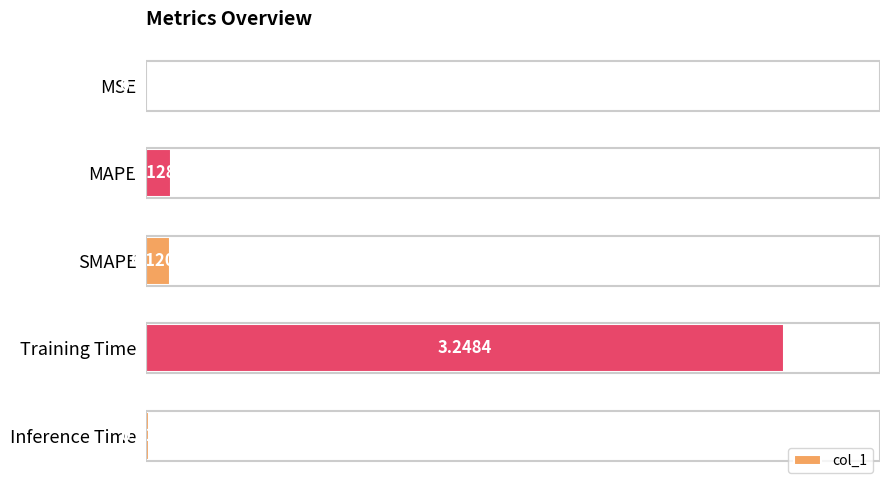

Are the bars grouped side by side (vs. stacked)?

No